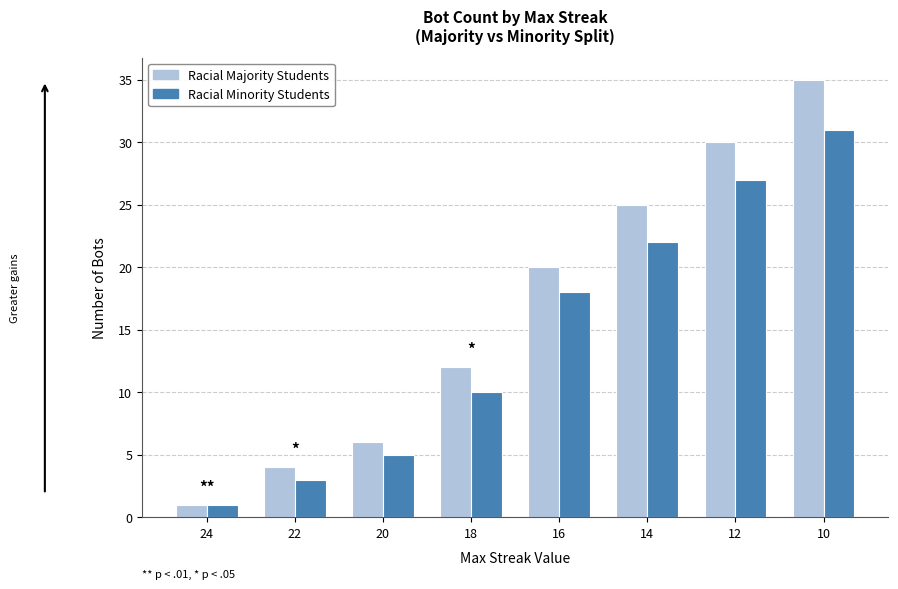

What are all the series names shown in the legend?

Racial Majority Students, Racial Minority Students